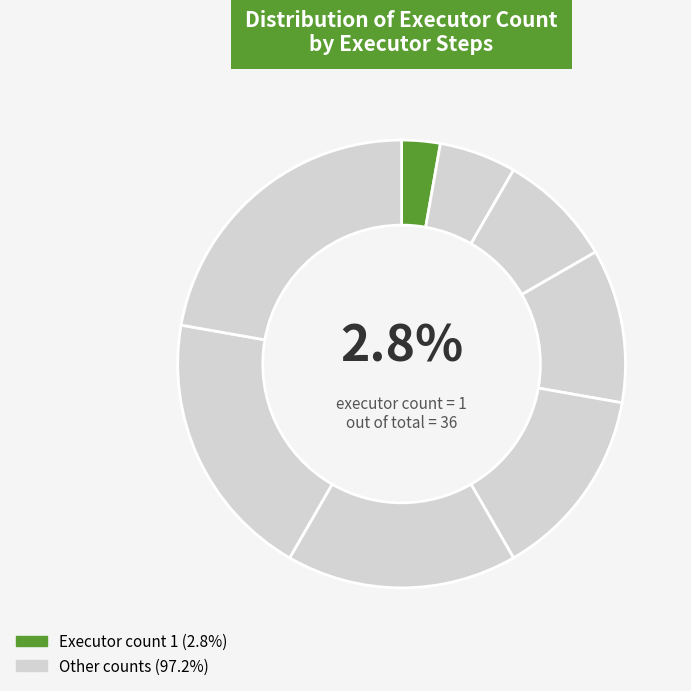

What is the largest slice in the pie chart?

8